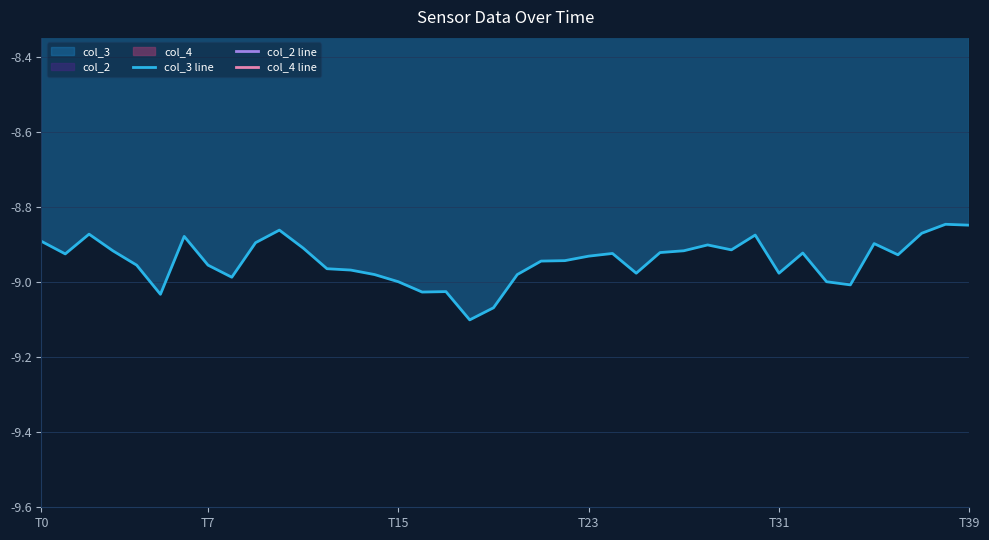

What is the maximum value for col_4 line?

-1.1